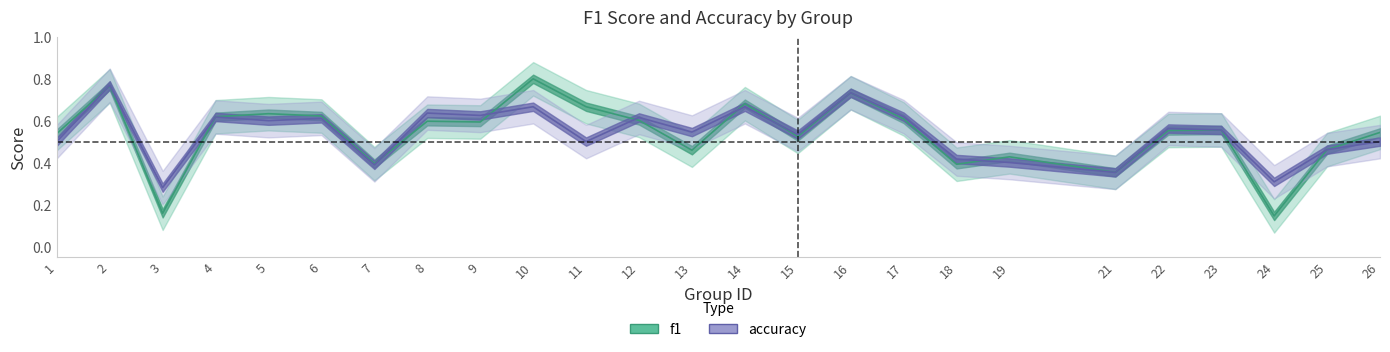

Which label corresponds to the largest value in the chart?

10